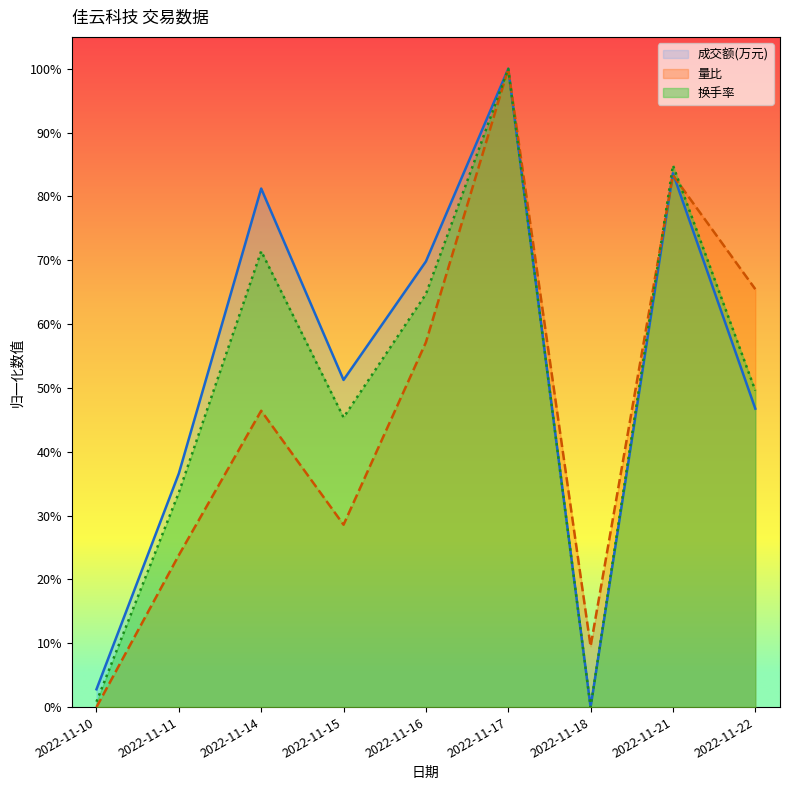

Which has a higher value, 2022-11-14 or 2022-11-16?

2022-11-14